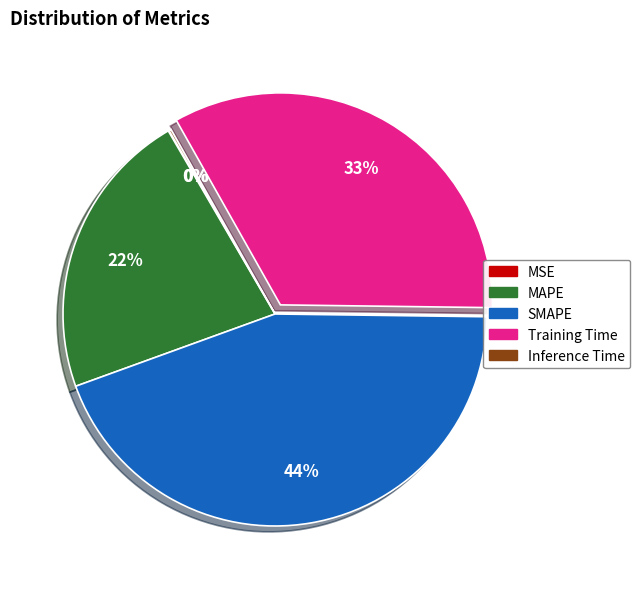

Combined, do MAPE and Training Time account for over 50%?

Yes